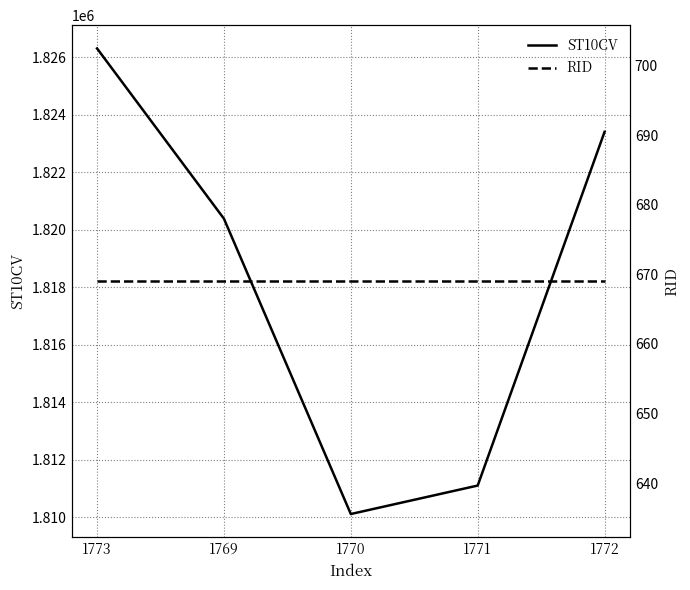

What is the value of the ST10CV point at the 5th from the left?

1823400